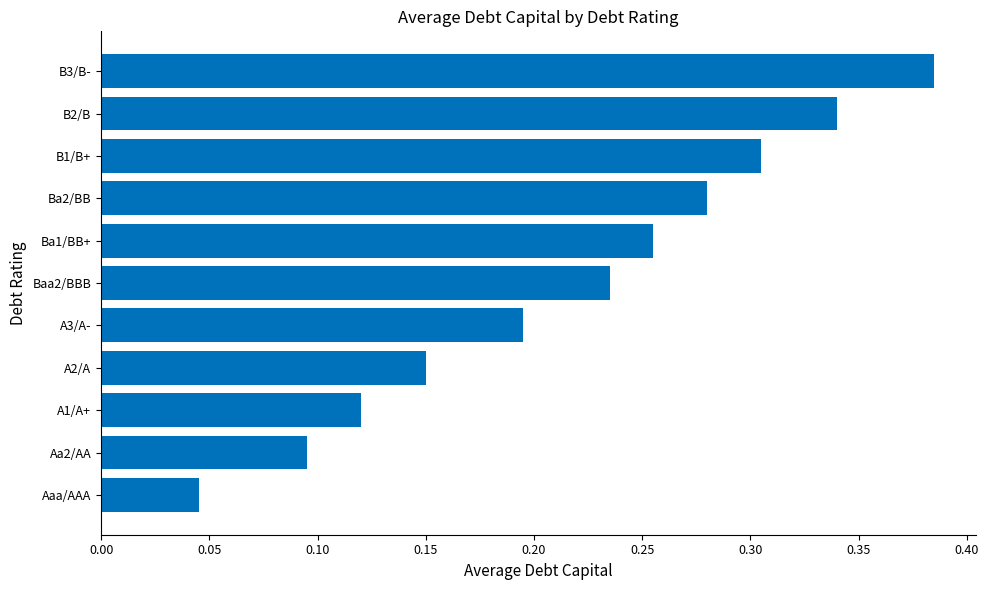

What is the sum of all values?

2.4